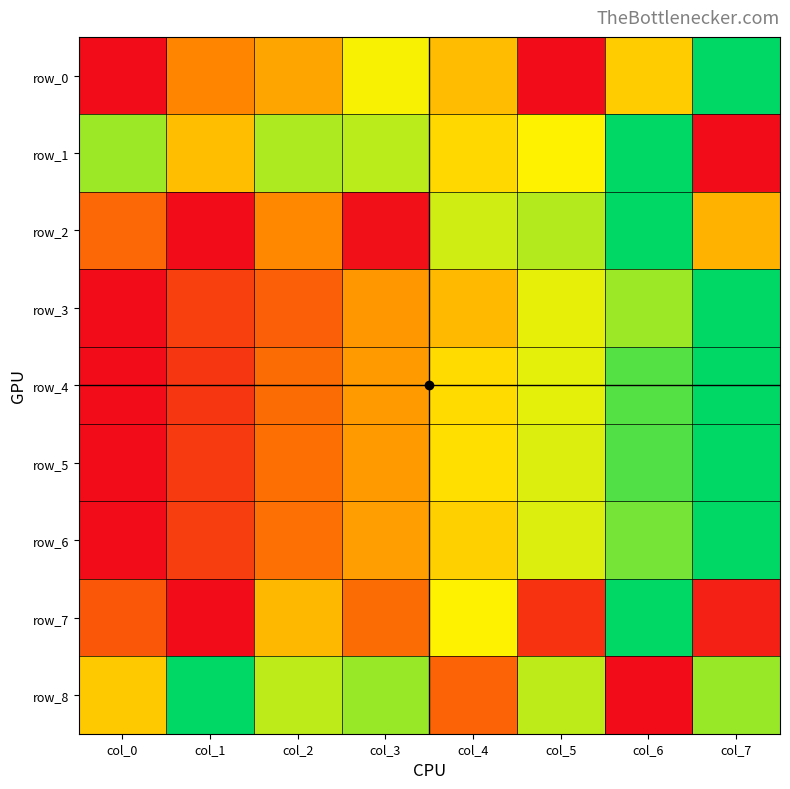

What is the maximum value for row_1?

1.0